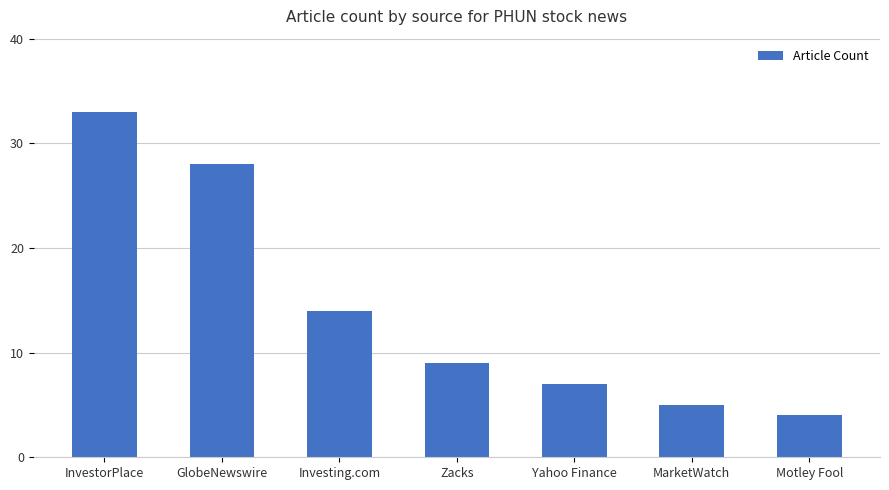

At which label does the data first exceed 9?

InvestorPlace